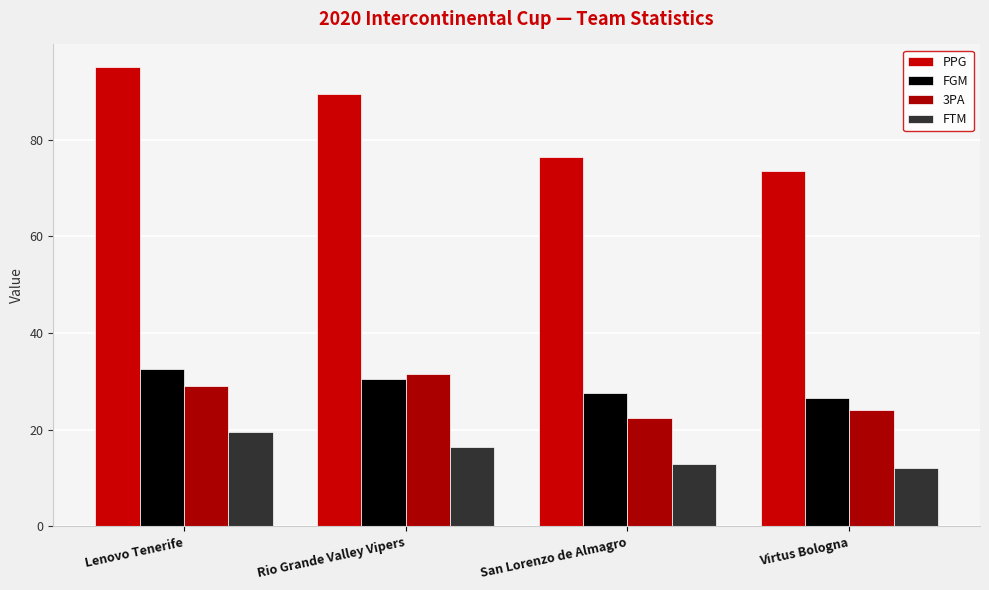

True or false: 3PA has a value of 22.5 at San Lorenzo de Almagro.

True